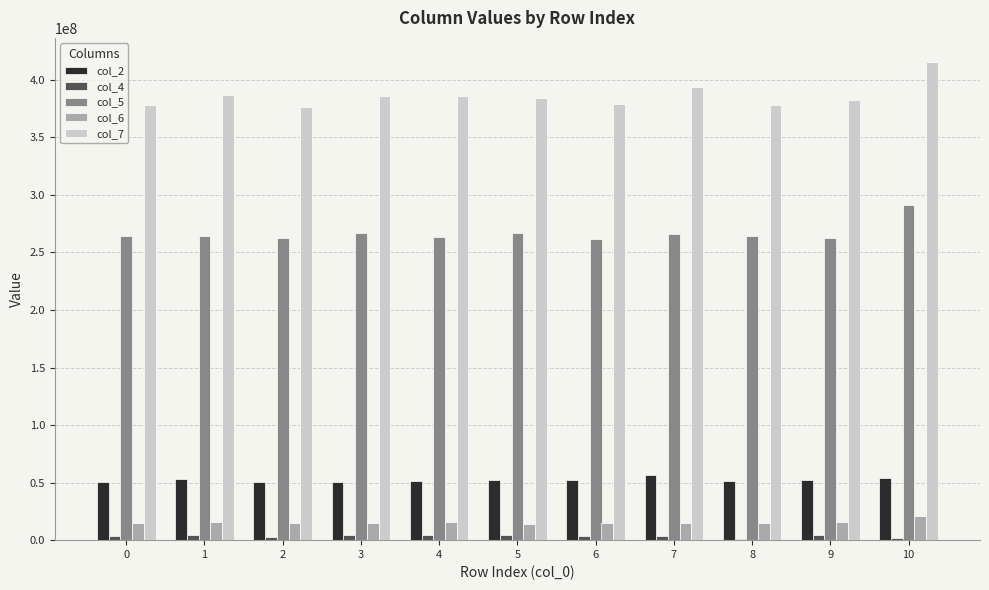

Where does the col_6 series first go above 14982000?

1